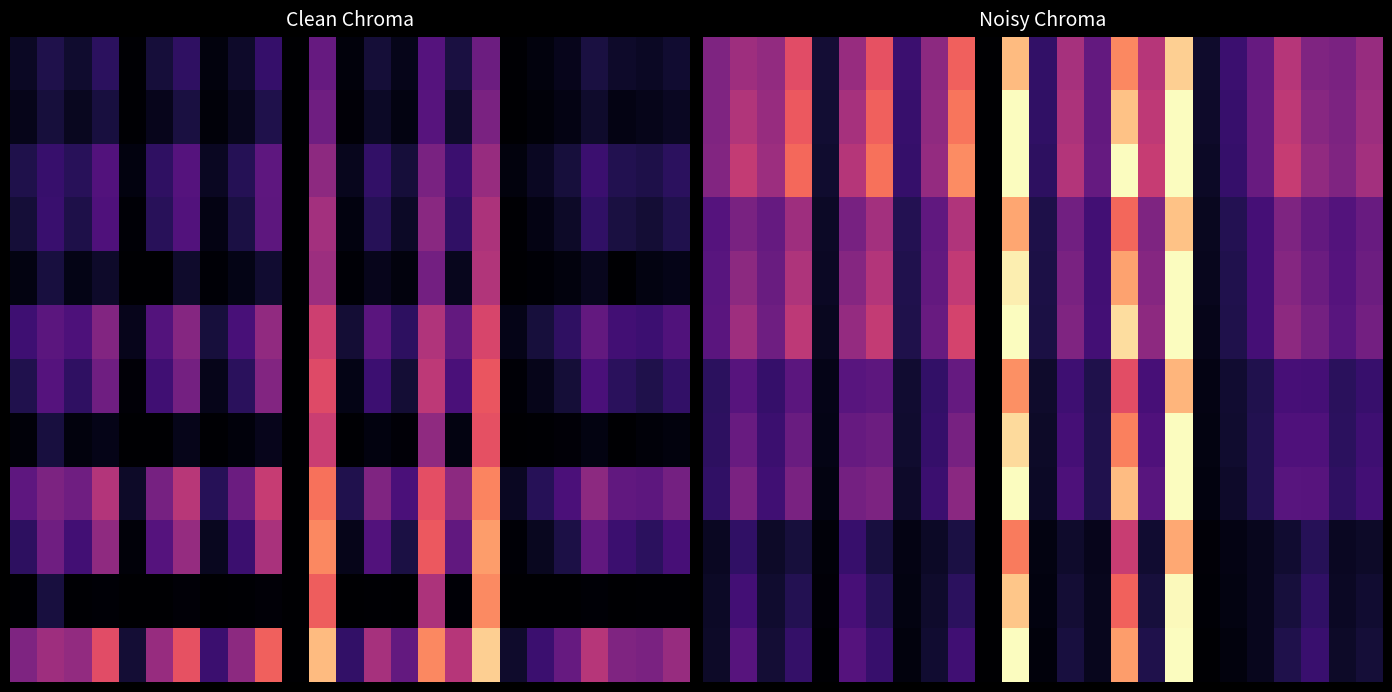

What is the difference between the highest and lowest values at 4?

0.1